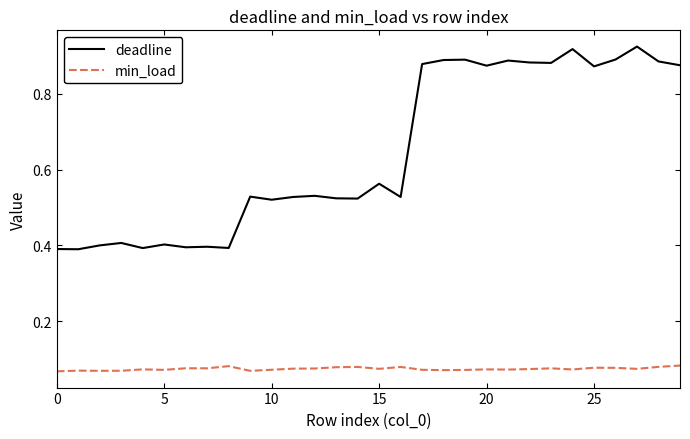

Which series has the largest total across all categories?

deadline